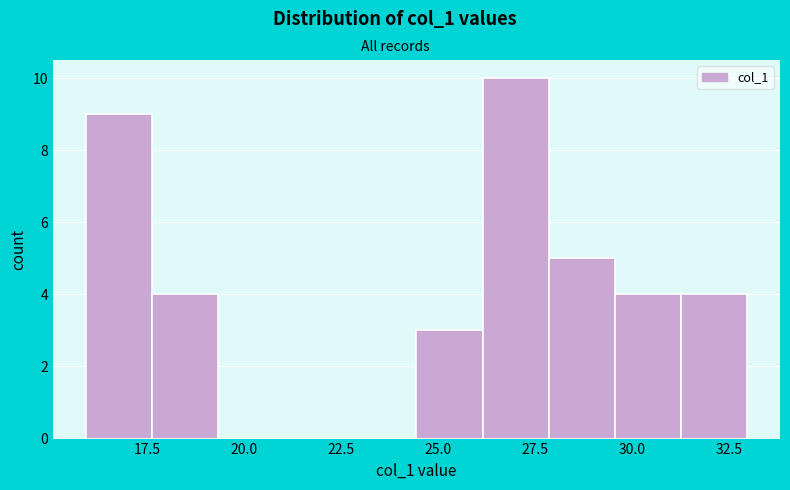

Around what value on the x-axis is the tallest bar? Give the approximate position of its centre, as read against the axis.

27.0